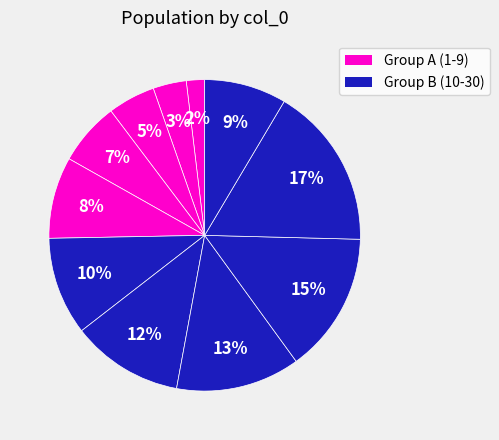

Count the number of slices in the pie.

11